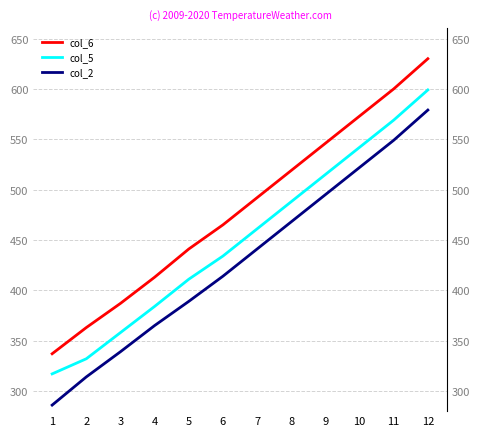

The col_2 series shows 579 at 12. True or false?

True